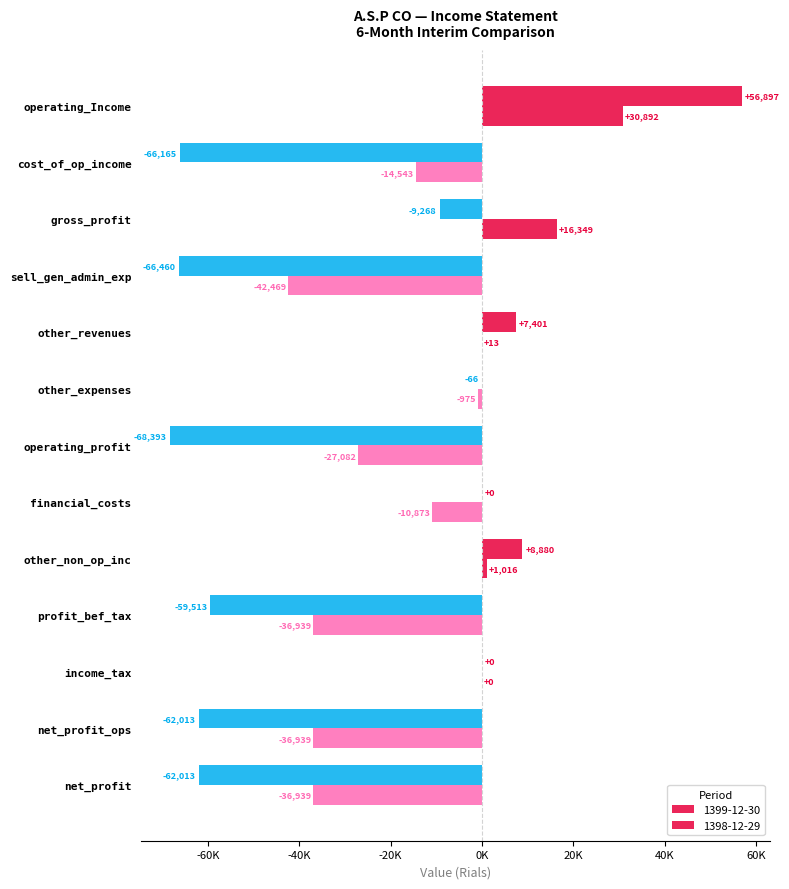

What is the difference between the second highest and minimum values in the 1399-12-30 series?

77273